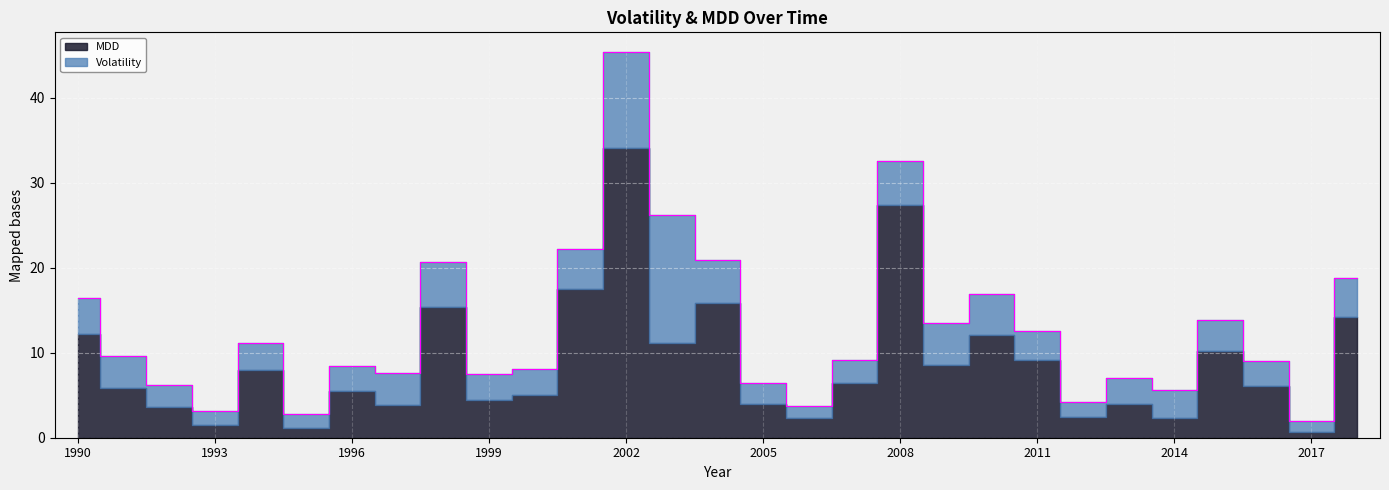

Reading left to right, extract all data points from this chart.

Volatility: 1990=4.3	1991=3.8	1992=2.6	1993=1.7	1994=3.1	1995=1.6	1996=2.9	1997=3.8	1998=5.3	1999=3.0	2000=3.1	2001=4.8	2002=11.3	2003=15.1	2004=5.1	2005=2.5	2006=1.4	2007=2.7	2008=5.2	2009=5.0	2010=4.8	2011=3.5	2012=1.8	2013=3.1	2014=3.2	2015=3.7	2016=2.9	2017=1.3	2018=4.6
MDD: 1990=12.1	1991=5.8	1992=3.6	1993=1.5	1994=8.0	1995=1.2	1996=5.5	1997=3.9	1998=15.4	1999=4.5	2000=5.0	2001=17.5	2002=34.1	2003=11.1	2004=15.9	2005=3.9	2006=2.3	2007=6.4	2008=27.3	2009=8.6	2010=12.1	2011=9.1	2012=2.4	2013=4.0	2014=2.4	2015=10.2	2016=6.1	2017=0.6	2018=14.2